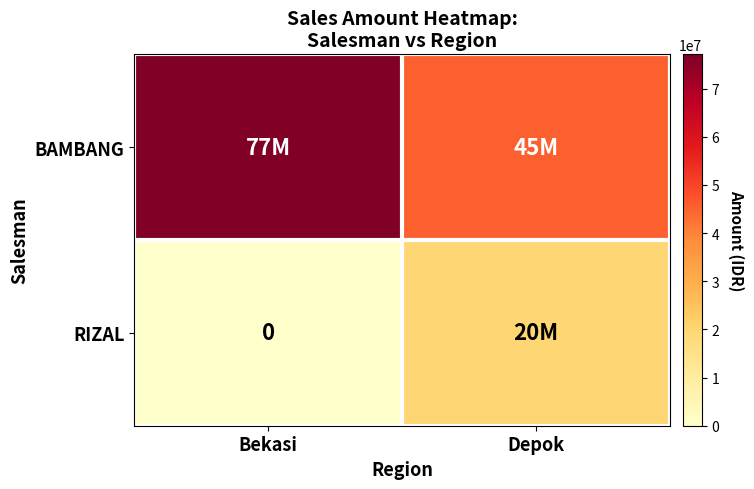

Rank the categories by RIZAL value from lowest to highest.

Bekasi, Depok